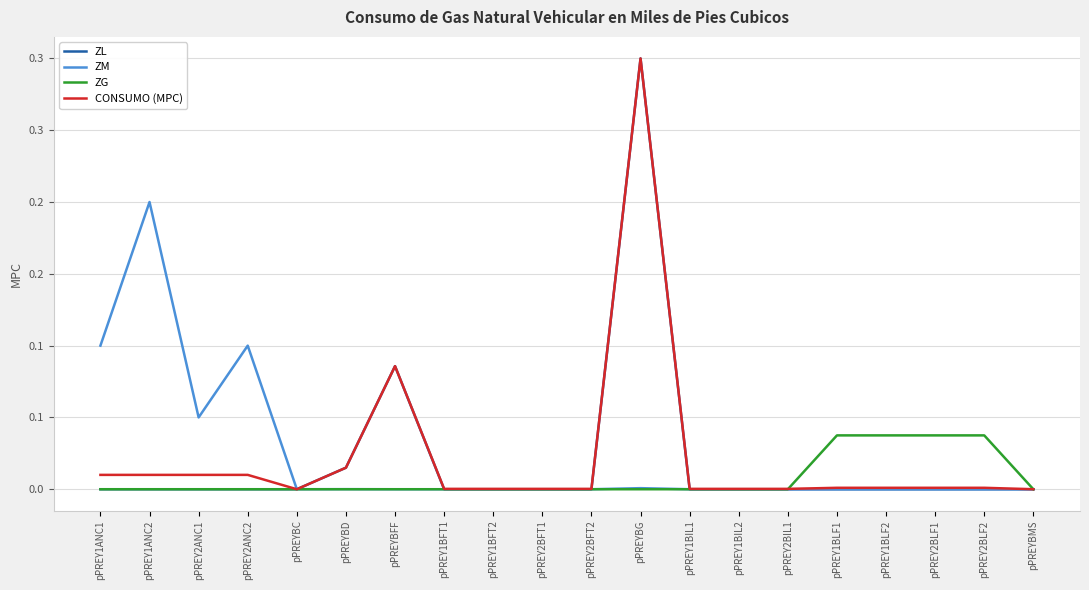

What is the label of the 15th point from the right?

pPREYBD